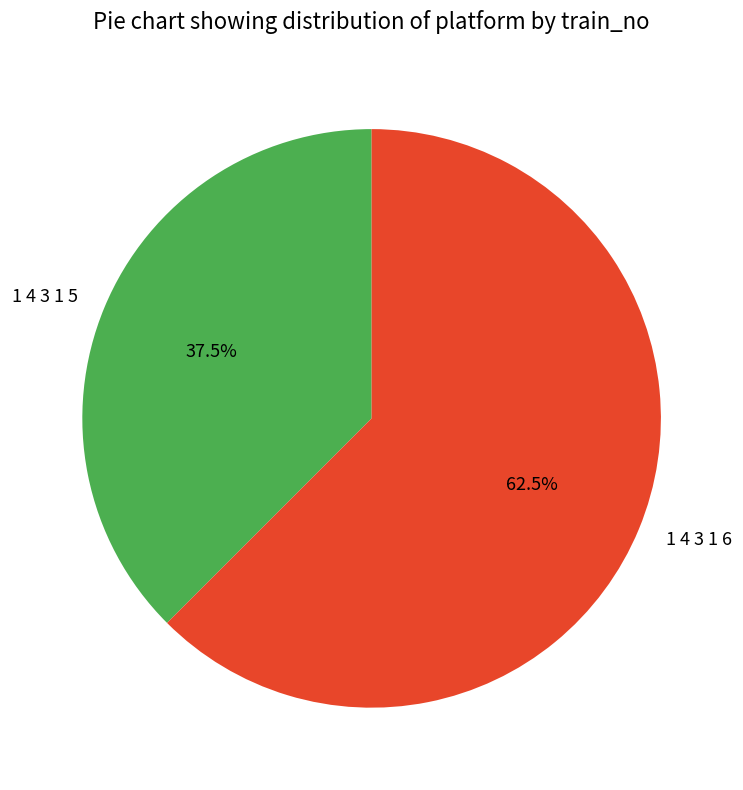

Rank the categories by value from highest to lowest.

1 4 3 1 6, 1 4 3 1 5